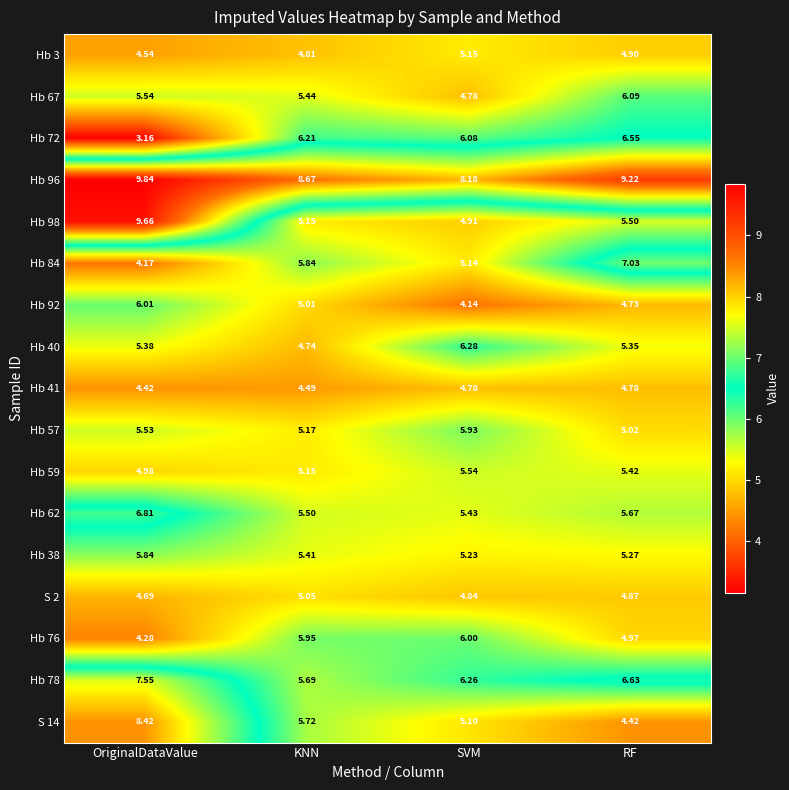

At how many categories does at least one series exceed 6?

4